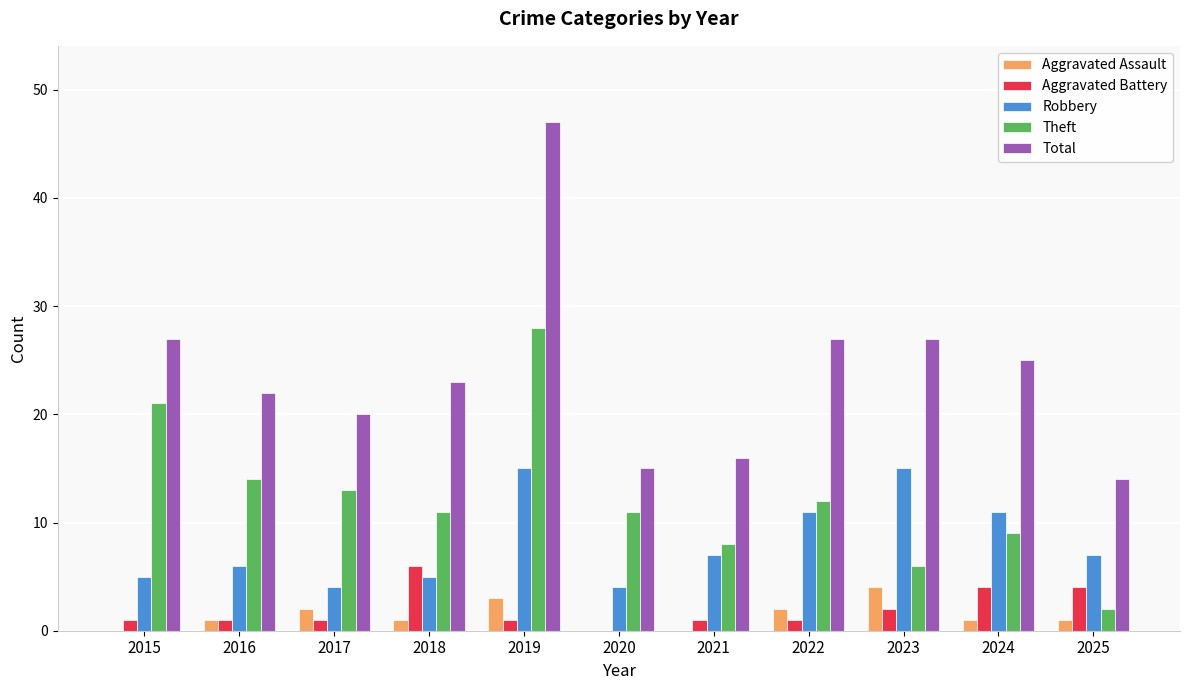

Is it true that Aggravated Battery equals 2 at 2024?

False